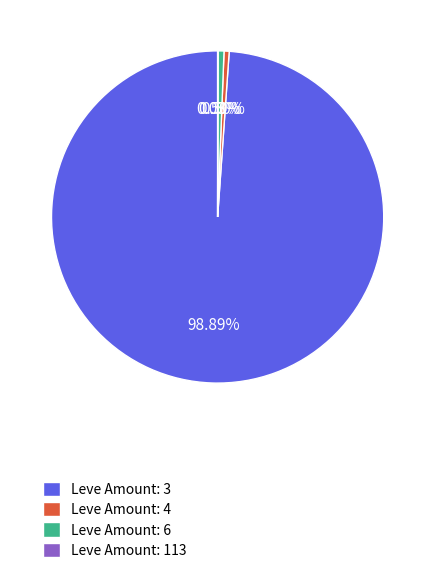

Do Leve Amount: 4 and Leve Amount: 3 together represent more than half of the pie?

Yes